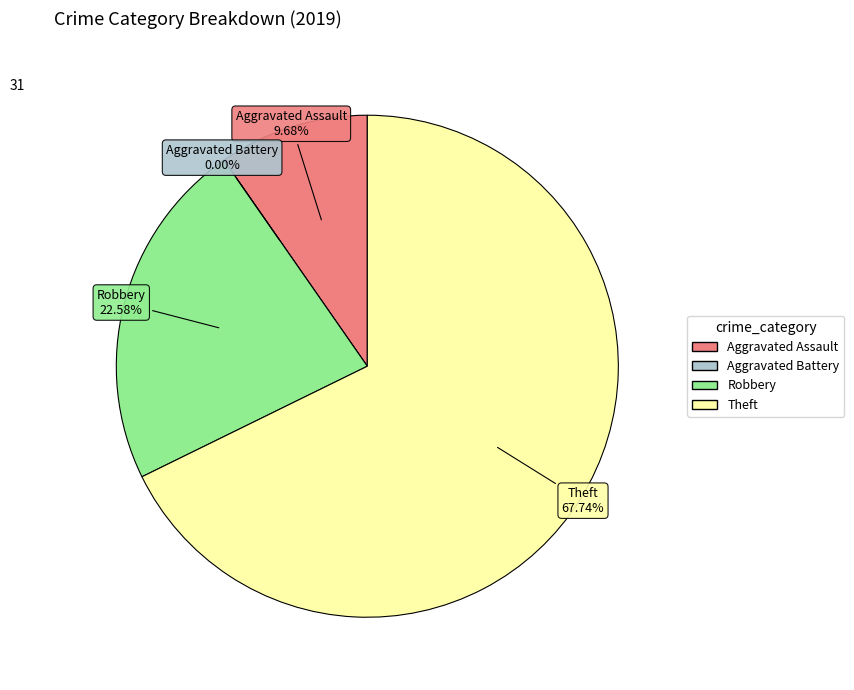

What percentage is NOT represented by Aggravated Battery?

100.0%